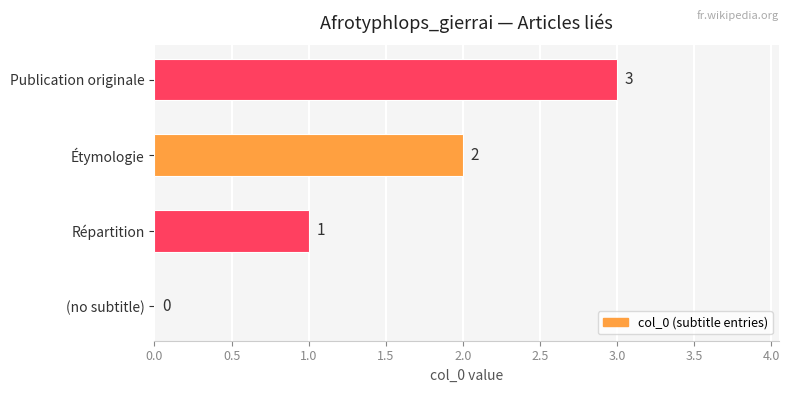

What is the sum of all values?

6